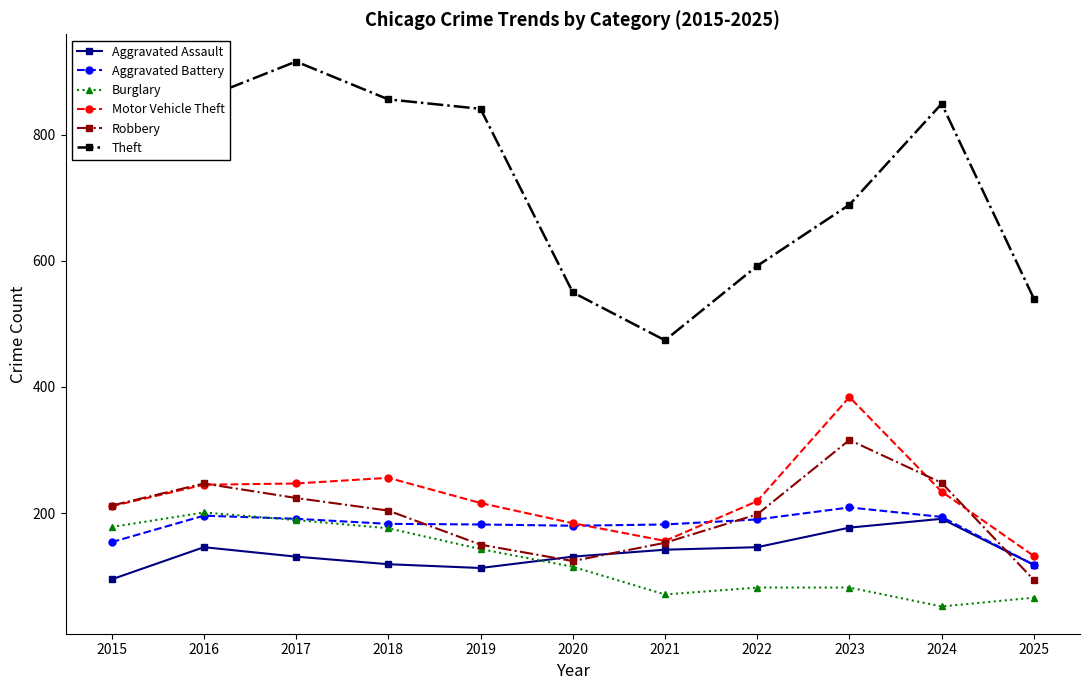

Is the value of Burglary at 2017 greater than the value of Motor Vehicle Theft at 2025?

Yes